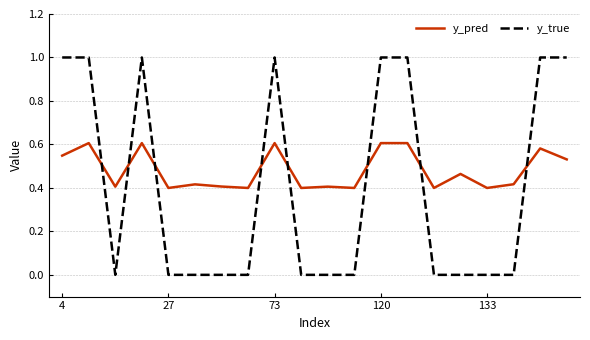

Which series has the largest total across all categories?

y_pred